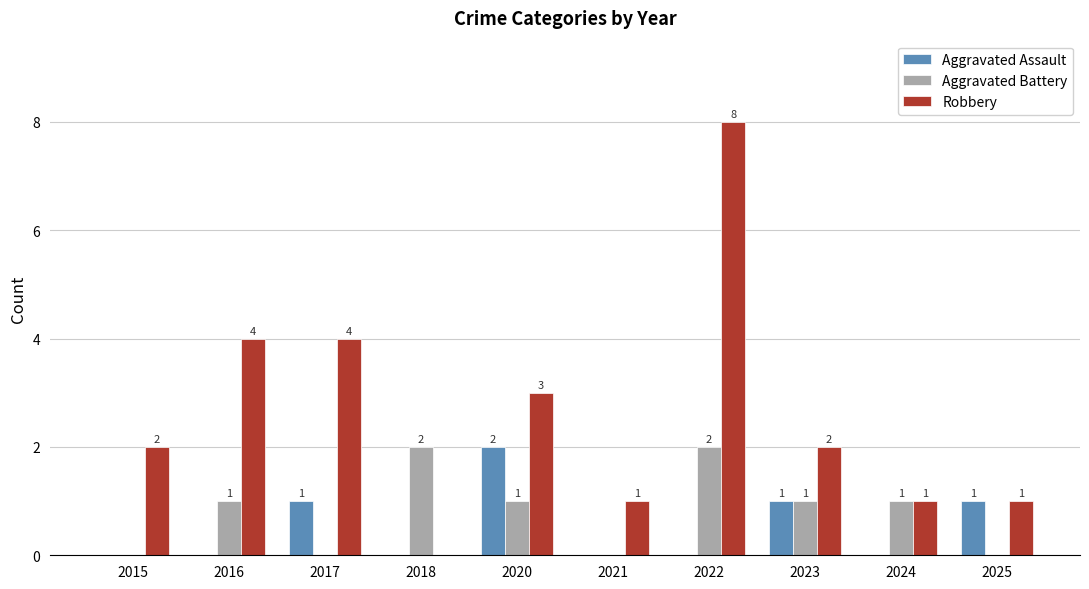

At which category is the sum across all series the highest?

2022